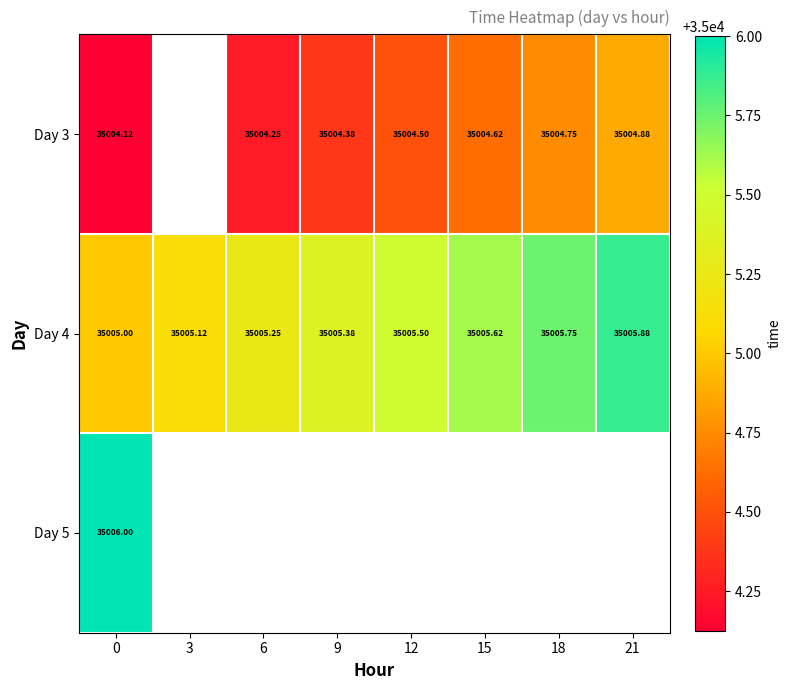

How many values in the Day 4 series exceed 35005?

7